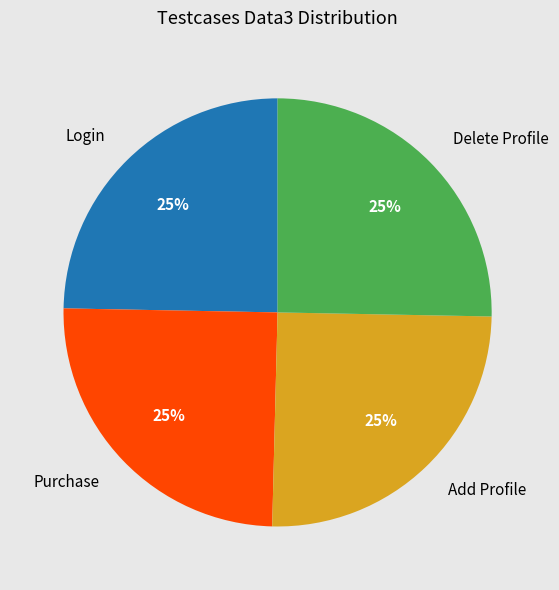

Is Delete Profile the majority of the pie?

No